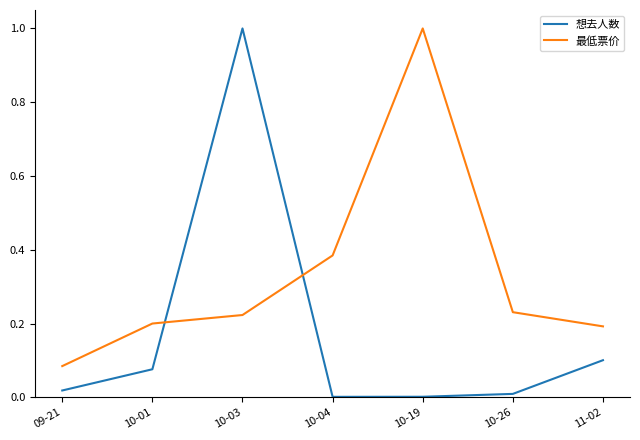

Where is the first local maximum for 想去人数?

10-03